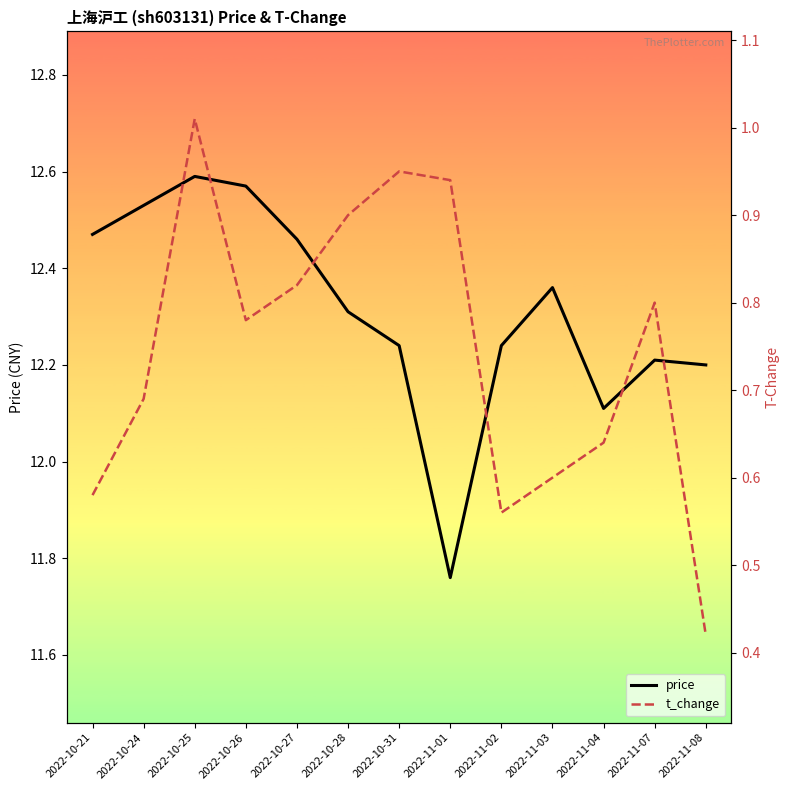

Rank the series by their maximum value, from highest to lowest.

price, t_change